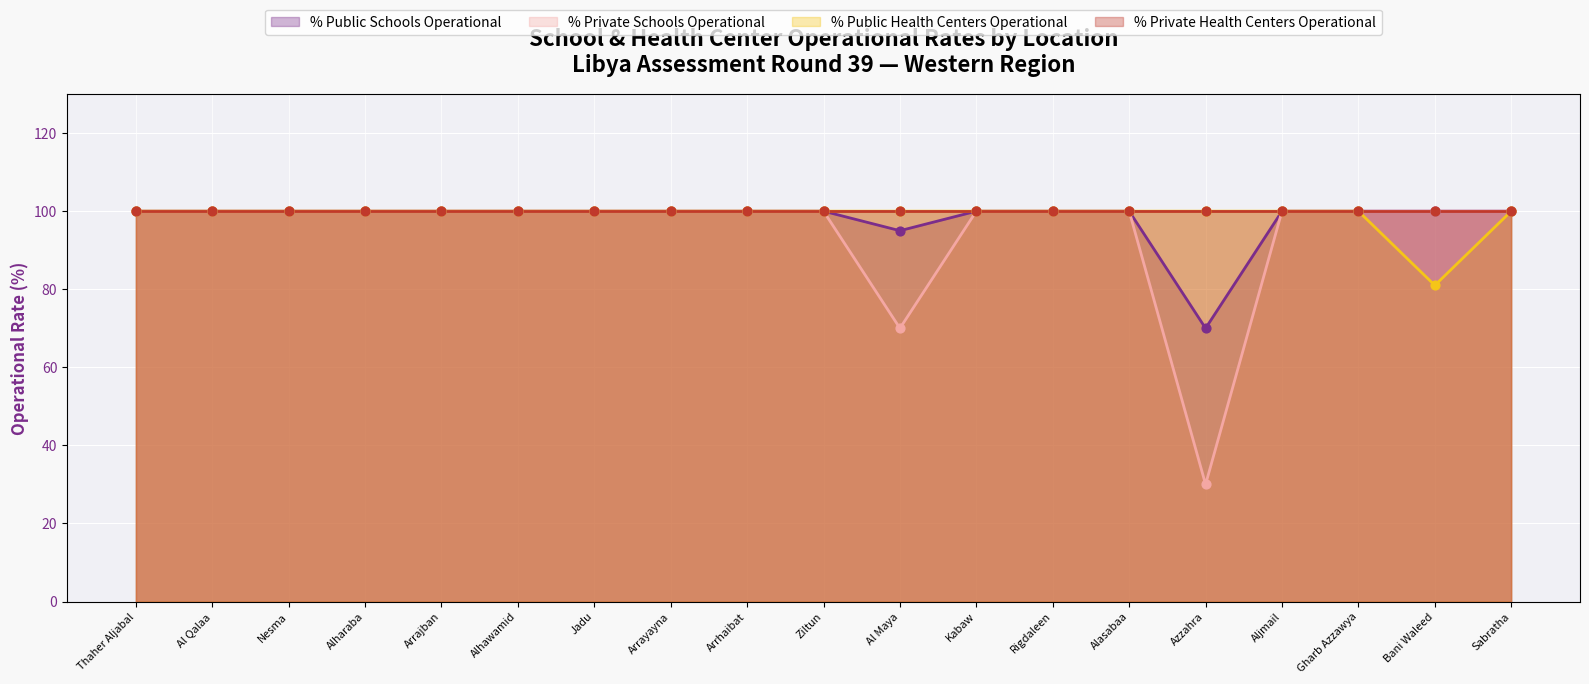

What value does the % Public Health Centers Operational series have at Alhawamid, to the nearest 10?

100